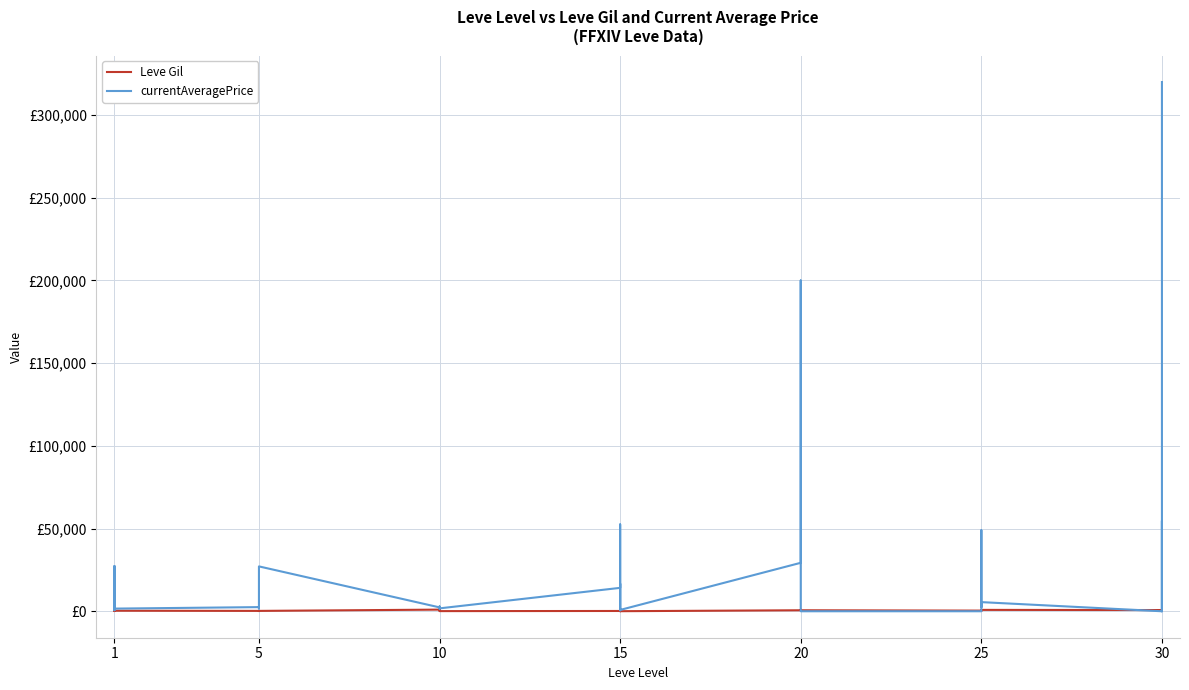

How many distinct data groups are displayed?

2